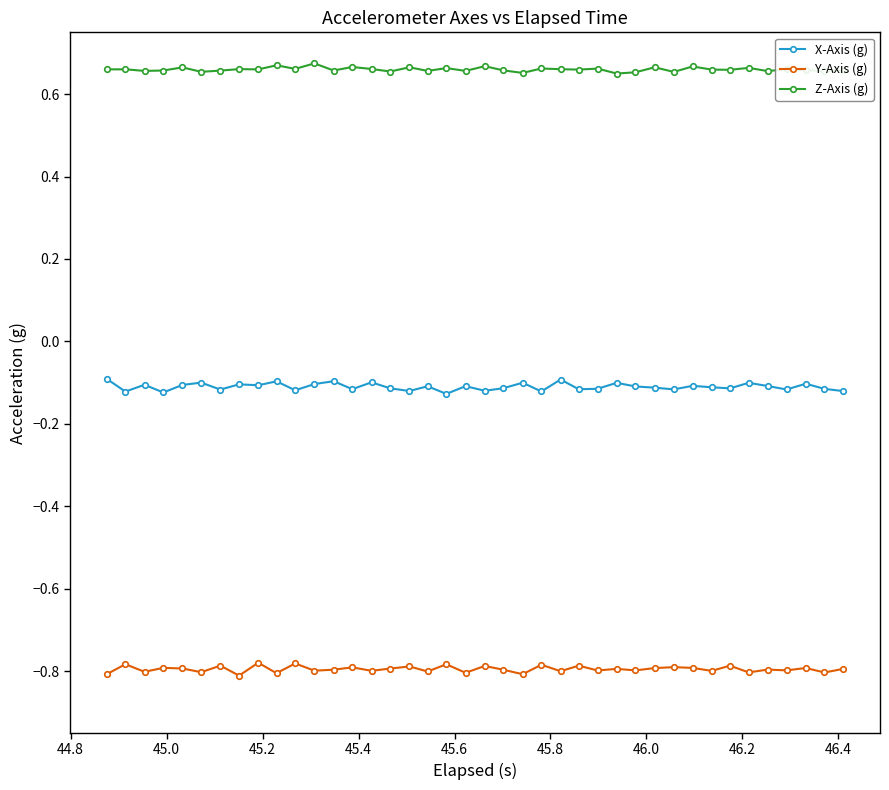

What is the sum of all Z-Axis (g) values?

26.4